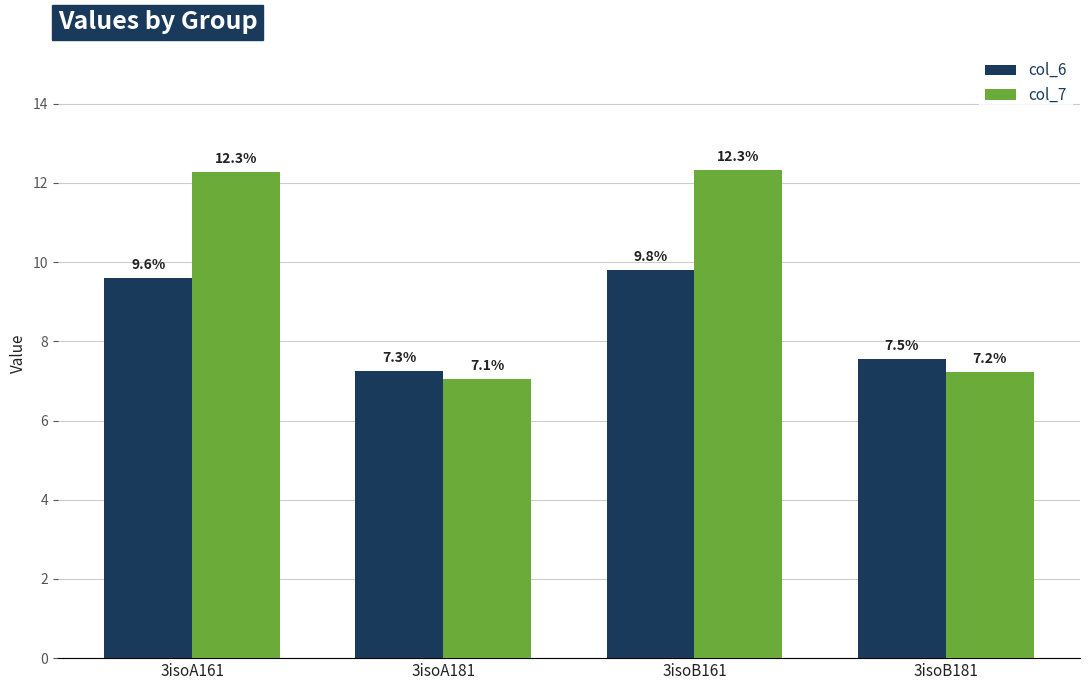

What is the smallest value displayed?

7.1